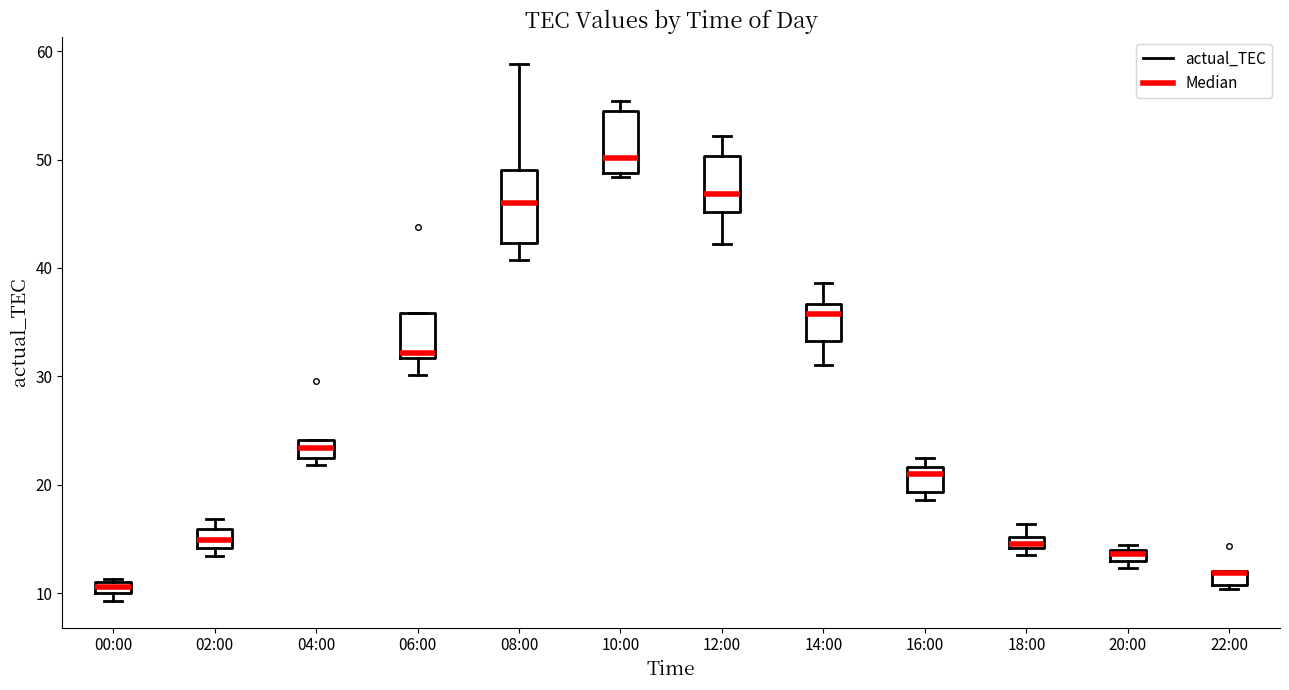

Where is the upper edge of the box for 22:00 on the y-axis? The values are not printed on the chart, so give them approximately, as read against the axis.

12